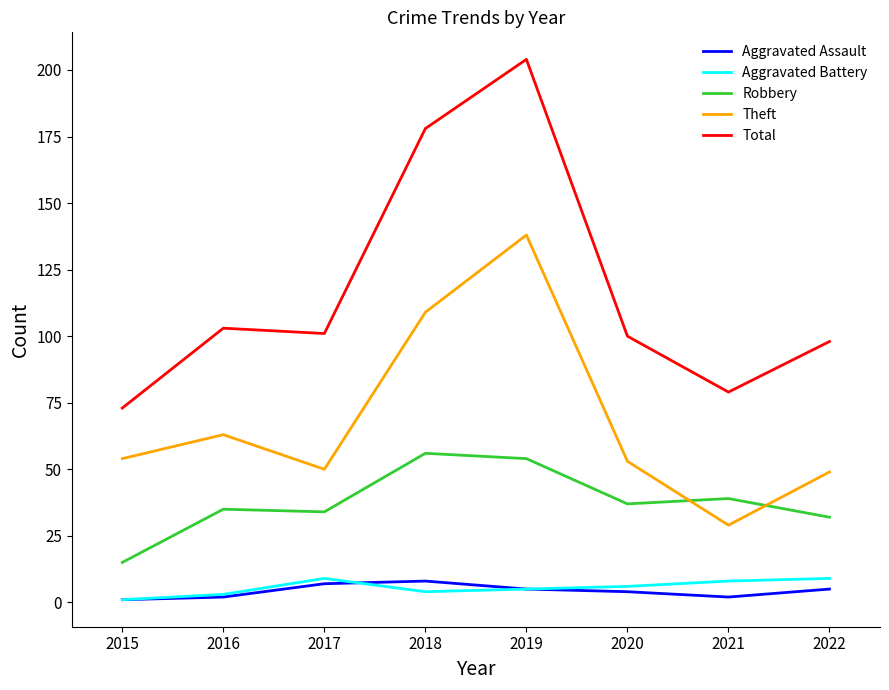

Reading right to left, list all the values displayed in this chart.

Aggravated Assault: 2022=5	2021=2	2020=4	2019=5	2018=8	2017=7	2016=2	2015=1
Aggravated Battery: 2022=9	2021=8	2020=6	2019=5	2018=4	2017=9	2016=3	2015=1
Robbery: 2022=32	2021=39	2020=37	2019=54	2018=56	2017=34	2016=35	2015=15
Theft: 2022=49	2021=29	2020=53	2019=138	2018=109	2017=50	2016=63	2015=54
Total: 2022=98	2021=79	2020=100	2019=204	2018=178	2017=101	2016=103	2015=73